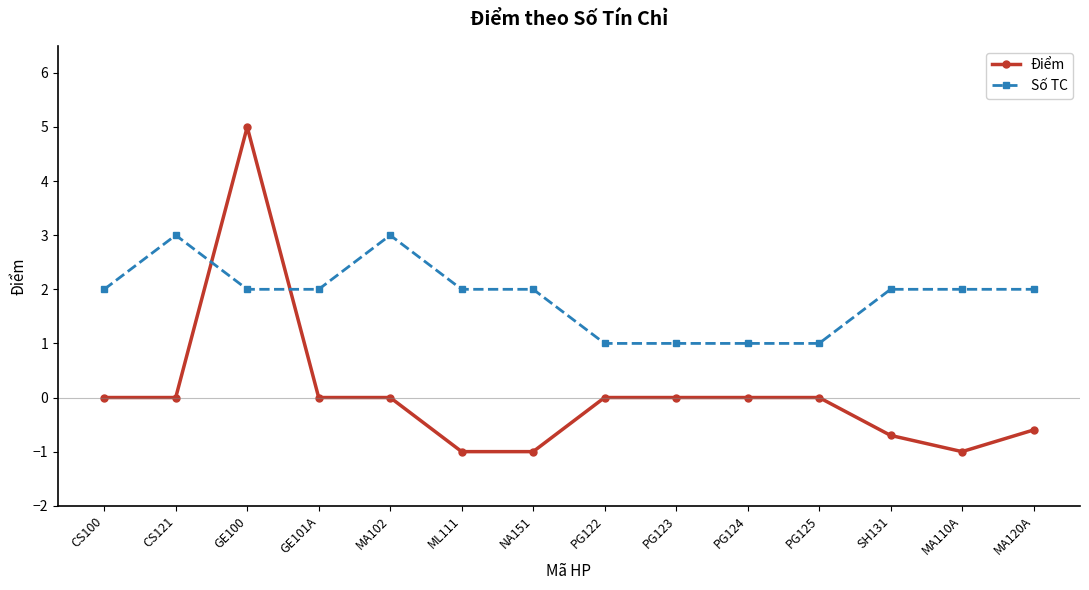

How many intersections are there between Số TC and Điểm?

2